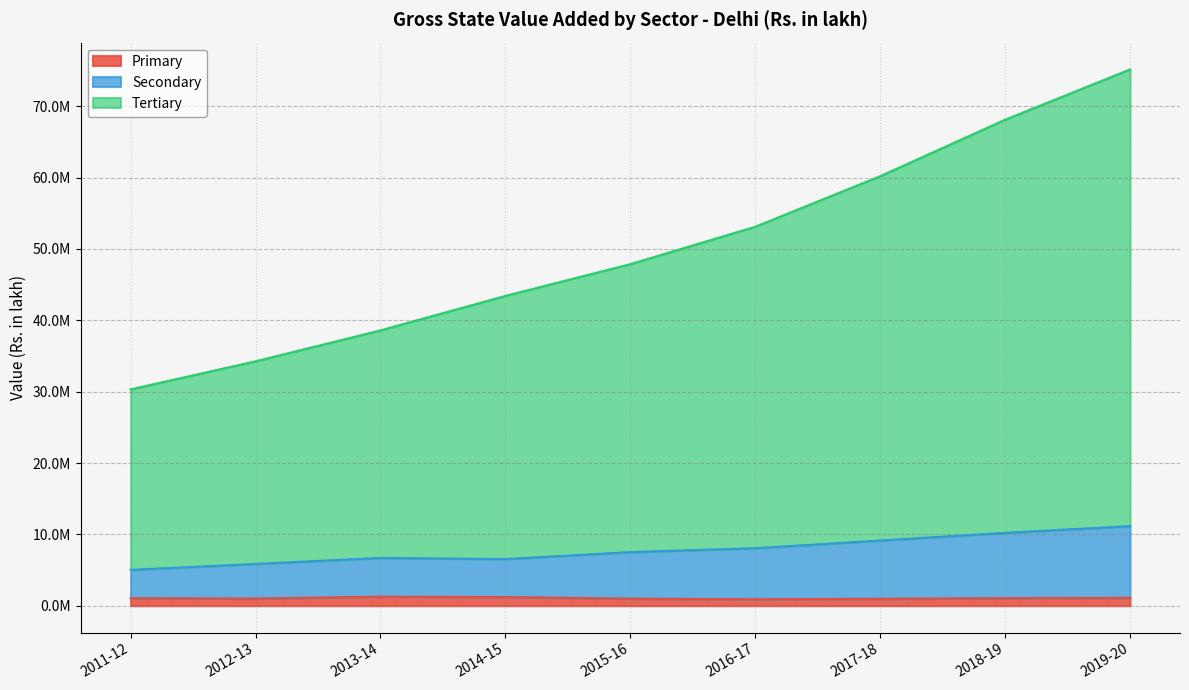

Rank the series at 2018-19 from lowest to highest value.

Primary, Secondary, Tertiary